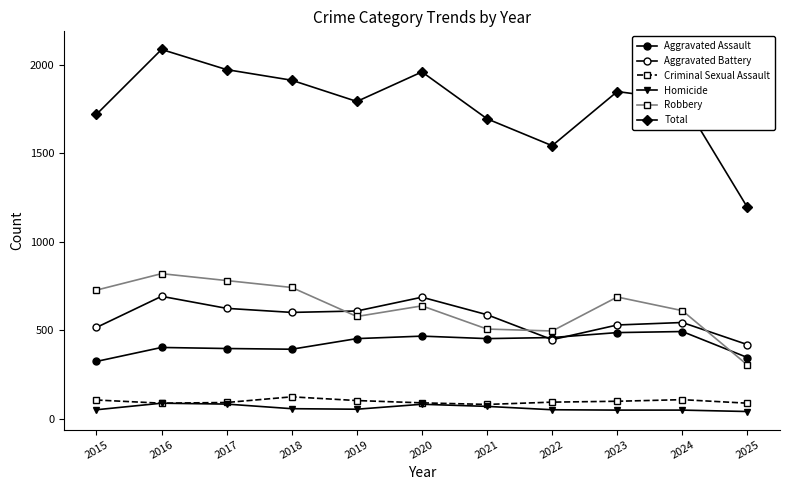

What is the average value of the Aggravated Battery series?

568